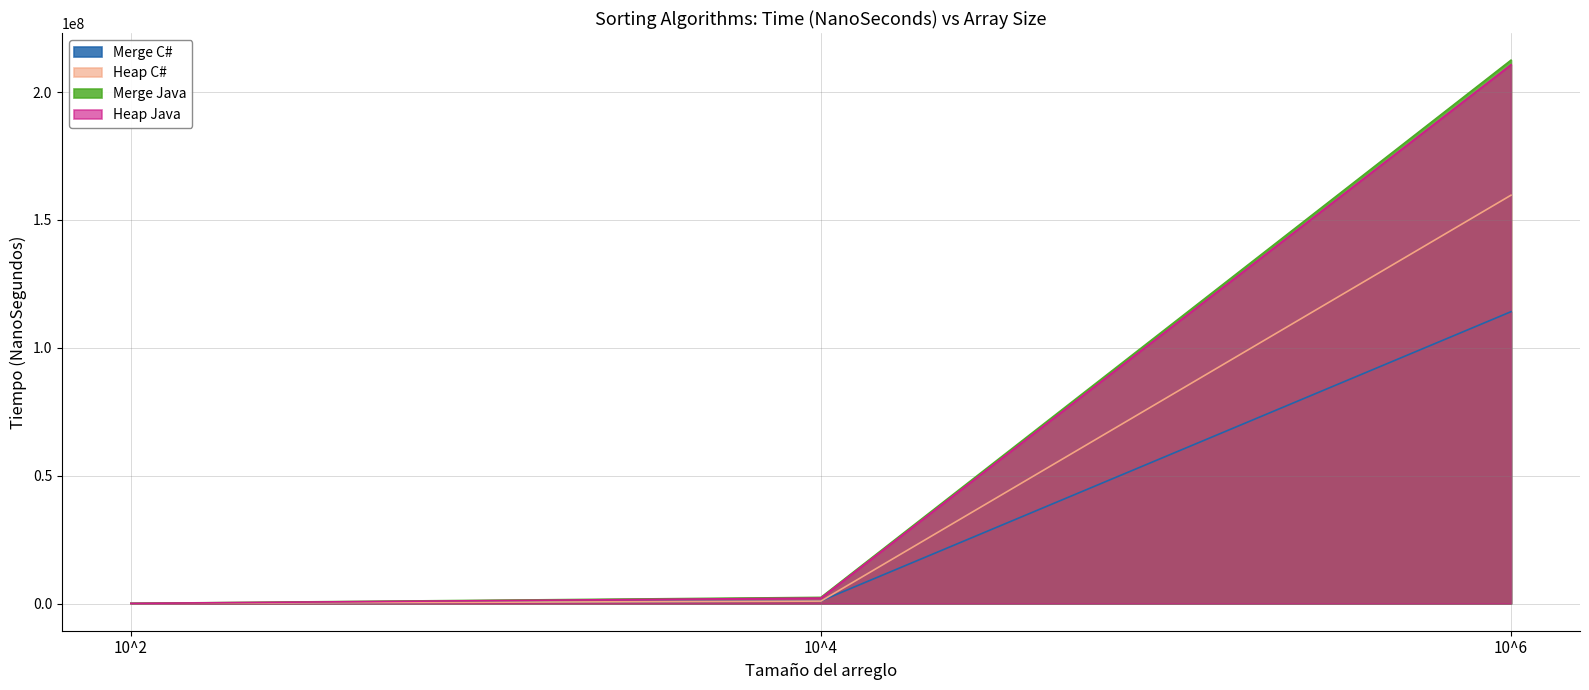

What is the sum of the Heap Java values at 10^2 and 10^6?

210740938.2